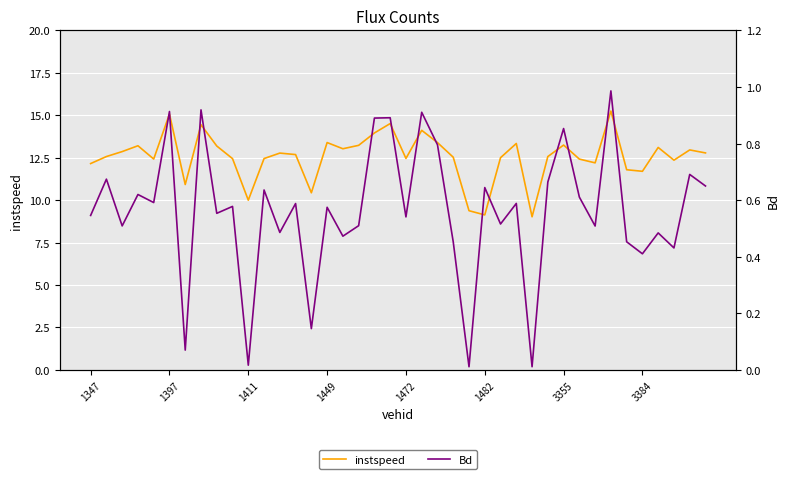

What is the total value across all series at 1347?

12.7